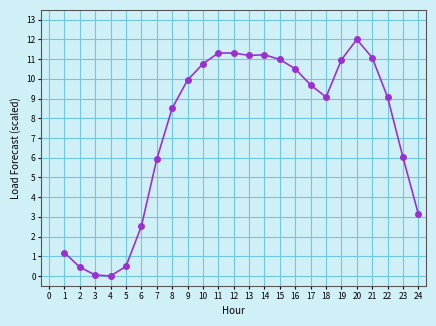

What is the value of the 6th point from the left?

2.5